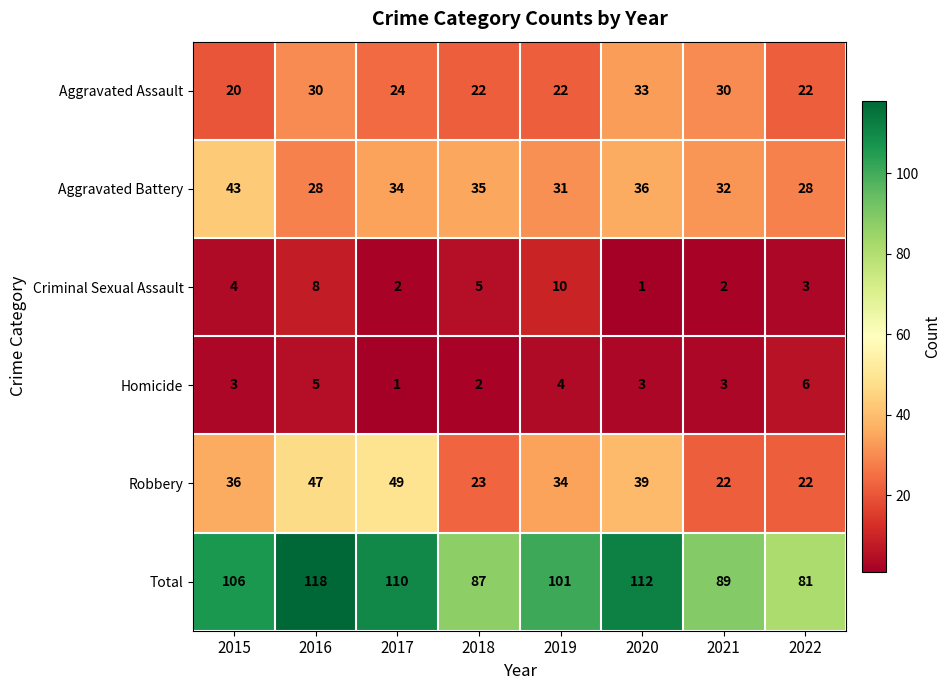

How many categories are shown in the chart?

8